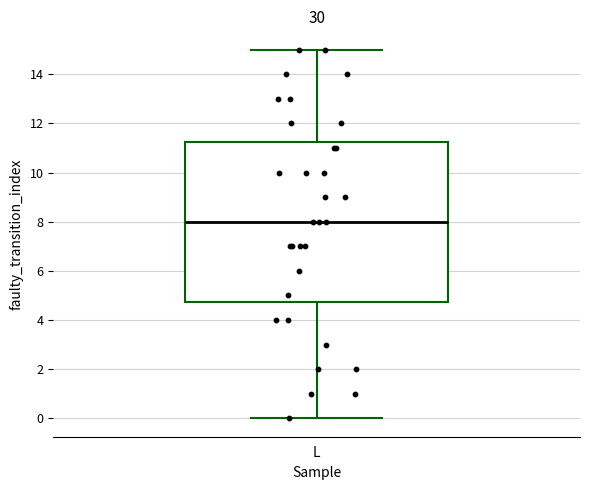

Read this box plot against the y-axis: the position of the median line, the range covered by the box, and the ends of both whiskers. The values are not printed on the chart, so give them approximately, as read against the axis.

median 8.0, box 4.8 to 11.2, whiskers 0.0 to 15.0